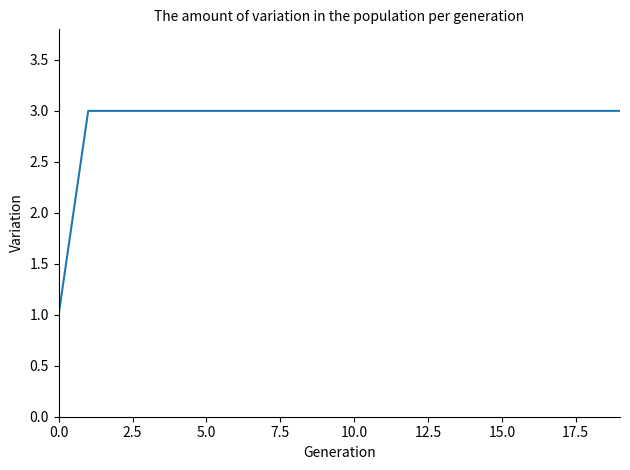

What is the maximum value shown in the chart?

3